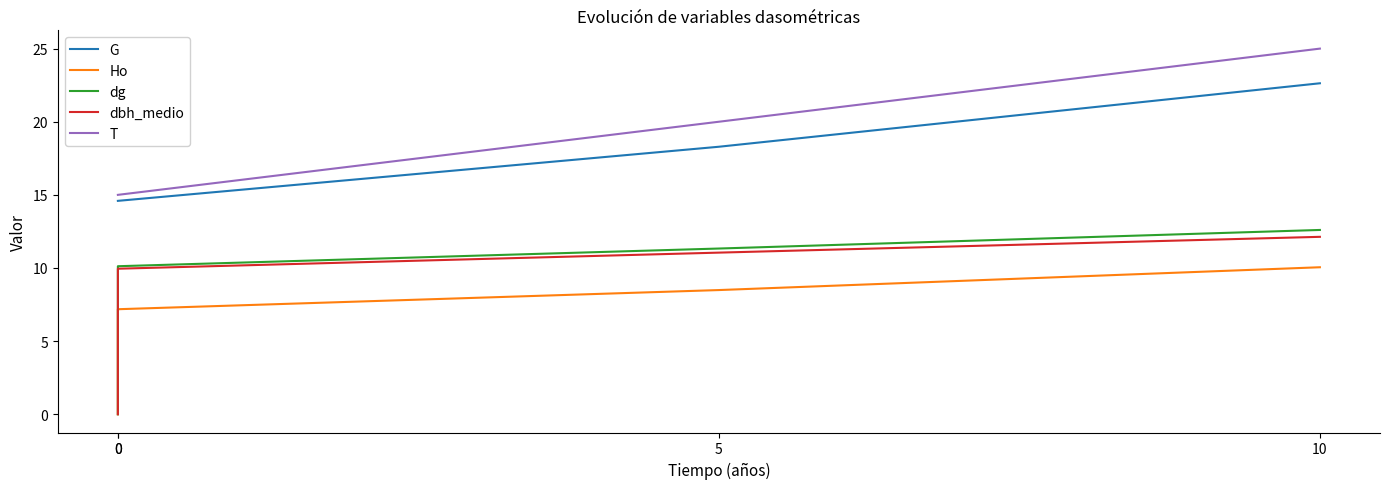

What is the sum of the Ho values at 5 and 10?

18.5